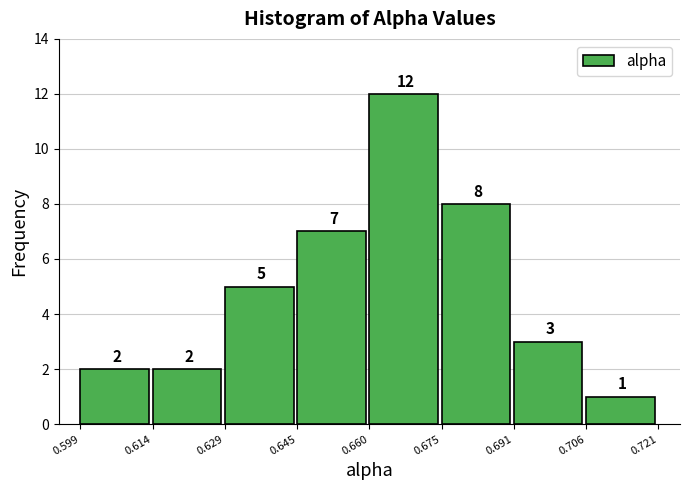

How tall is the bar that spans 0.675 to 0.691 on the x-axis?

8